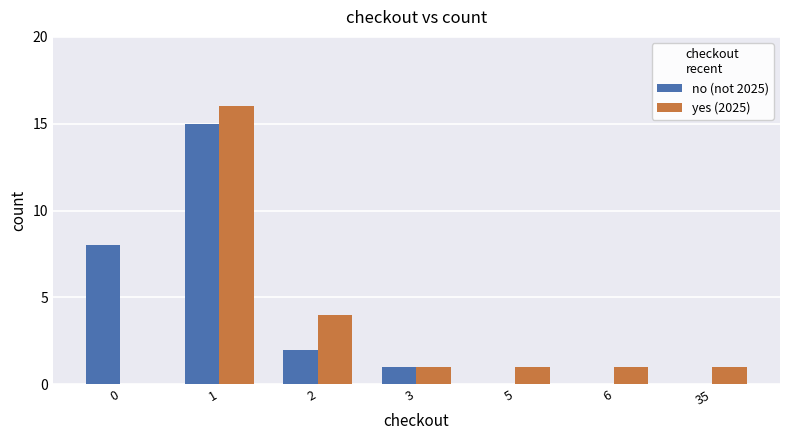

True or false: no (not 2025) has a value of 0 at 5.

True